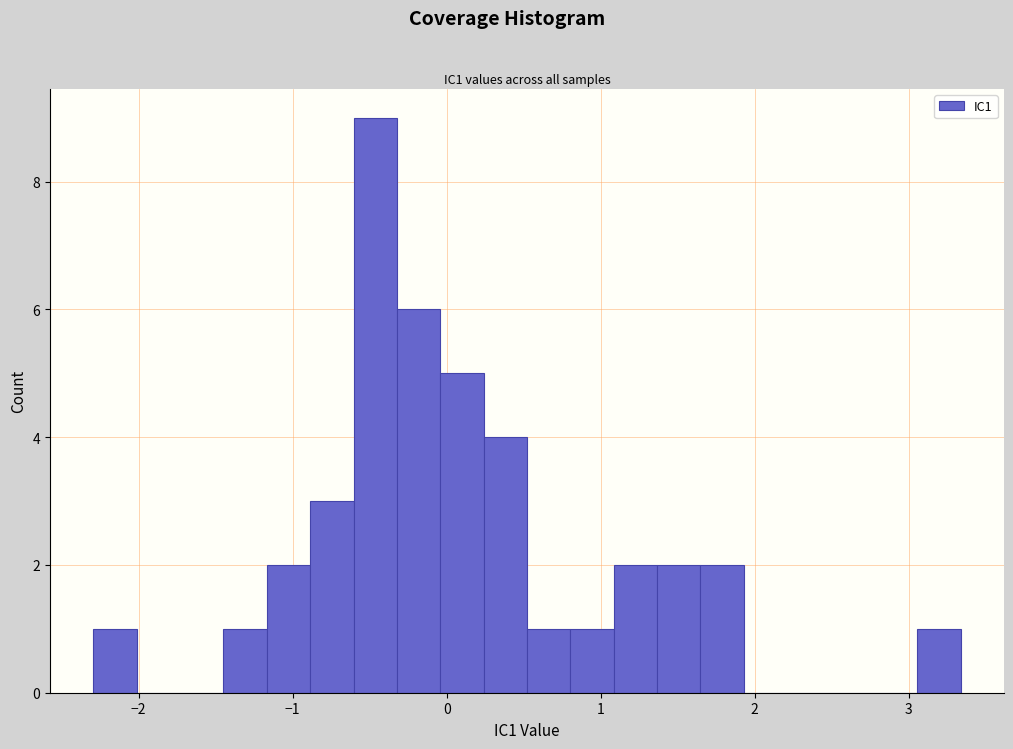

Read against the x-axis, roughly where is the centre of the tallest bar?

-0.5